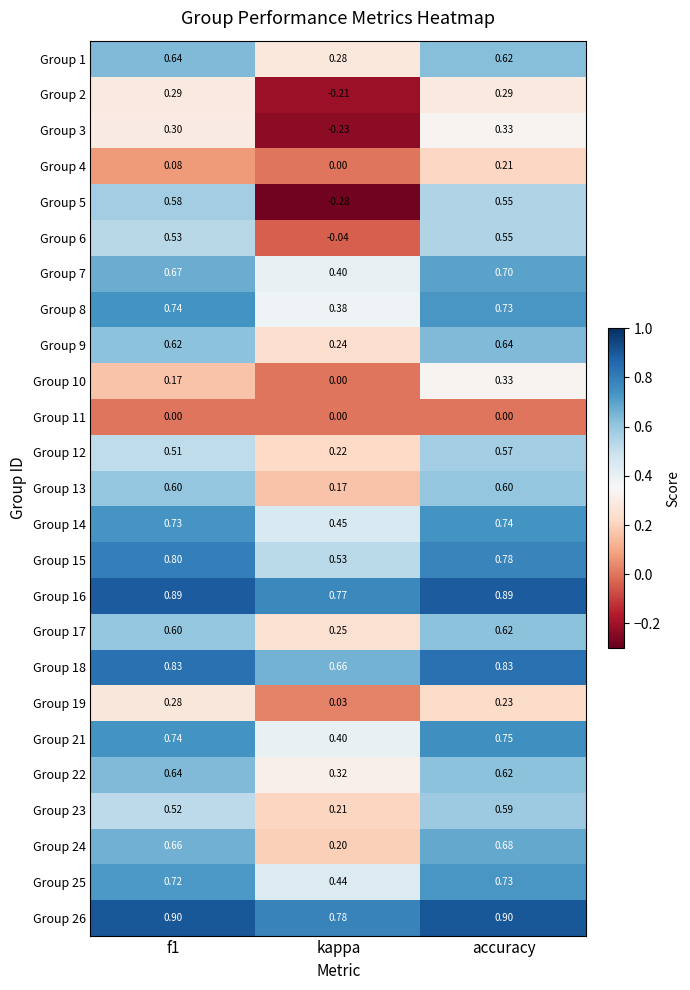

At which label does Group 17 reach its minimum?

kappa